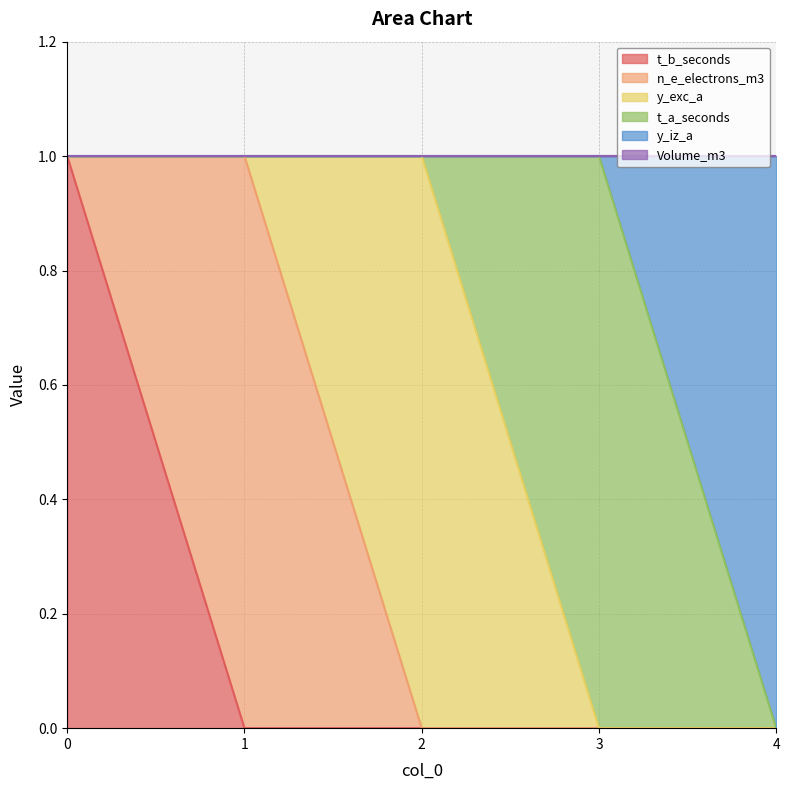

True or false: t_a_seconds and t_b_seconds cross at least once.

False